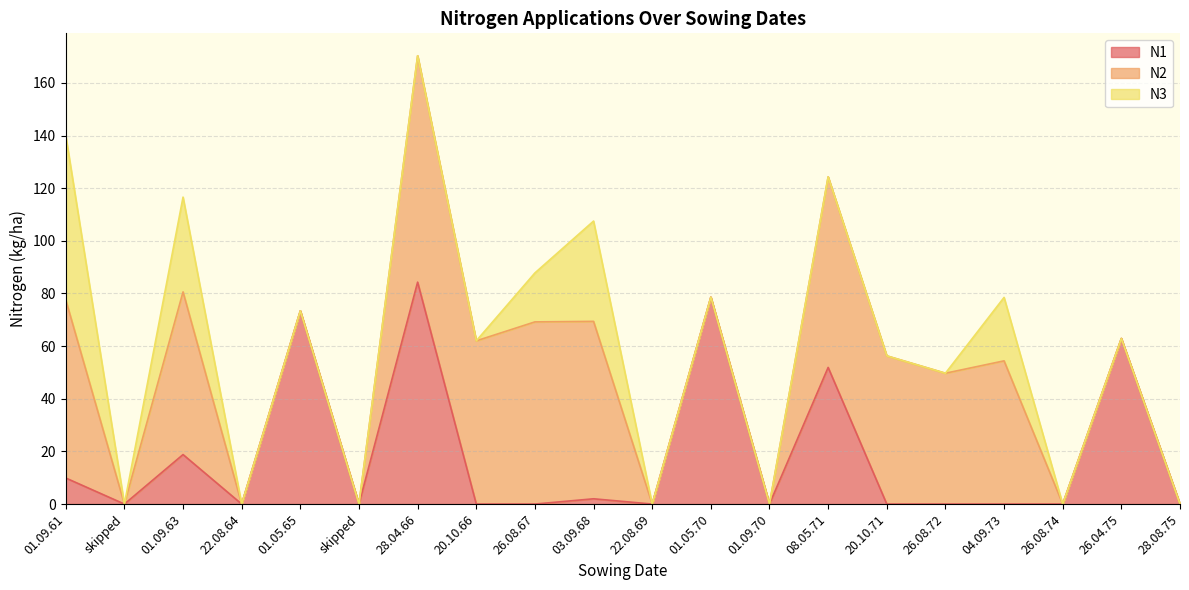

True or false: N2 and N1 cross at least once.

False